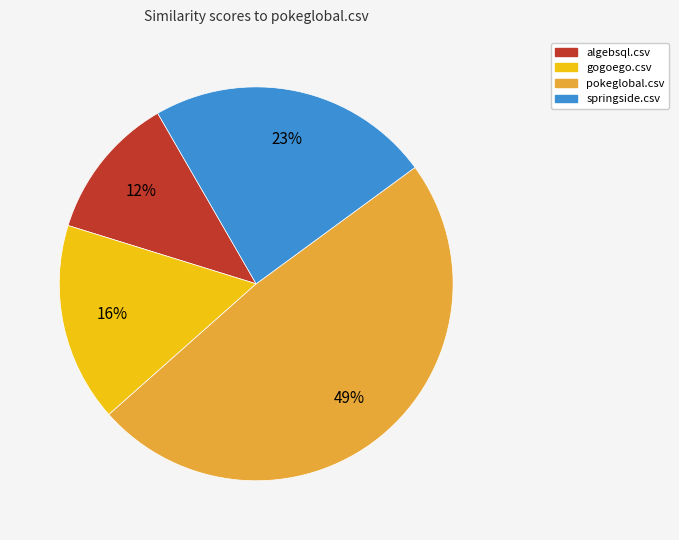

True or false: pokeglobal.csv accounts for 59% of the total.

False